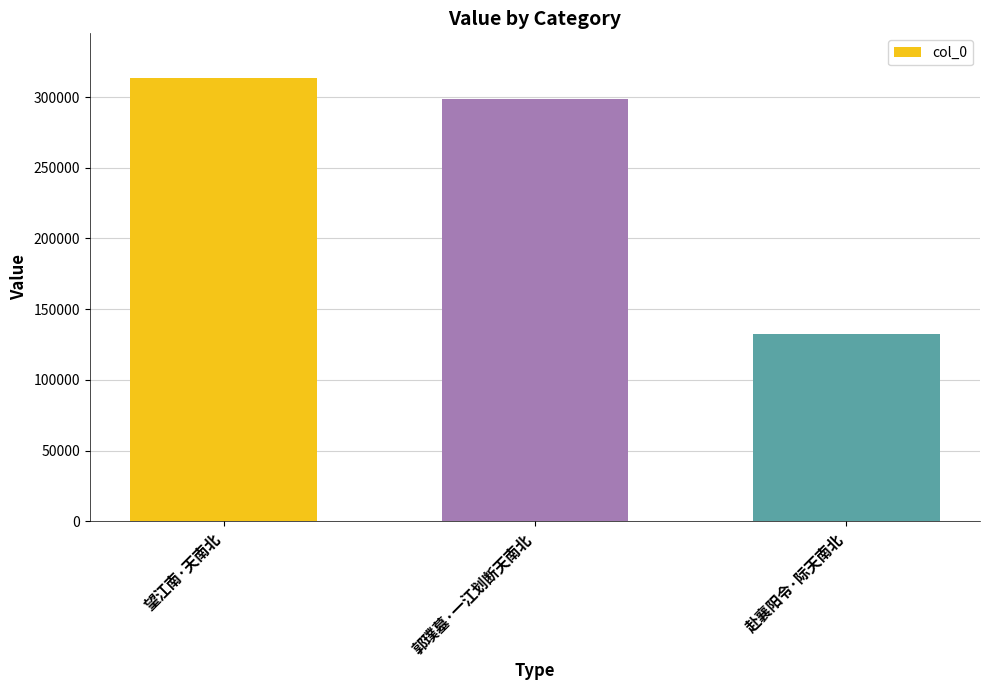

What position from the left is 郭璞墓·一江划断天南北?

2